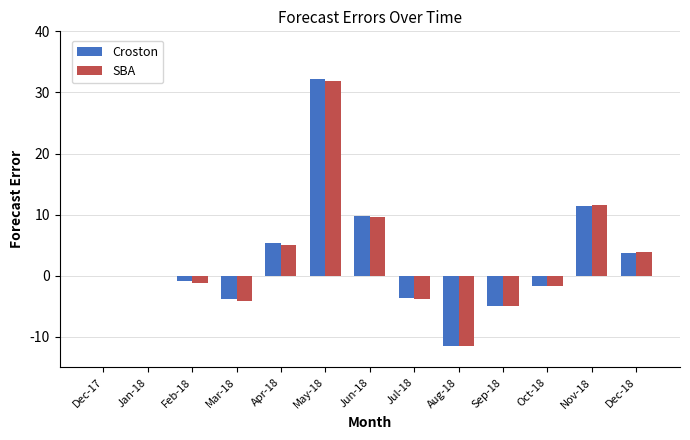

What is the sum of all Croston values?

36.3